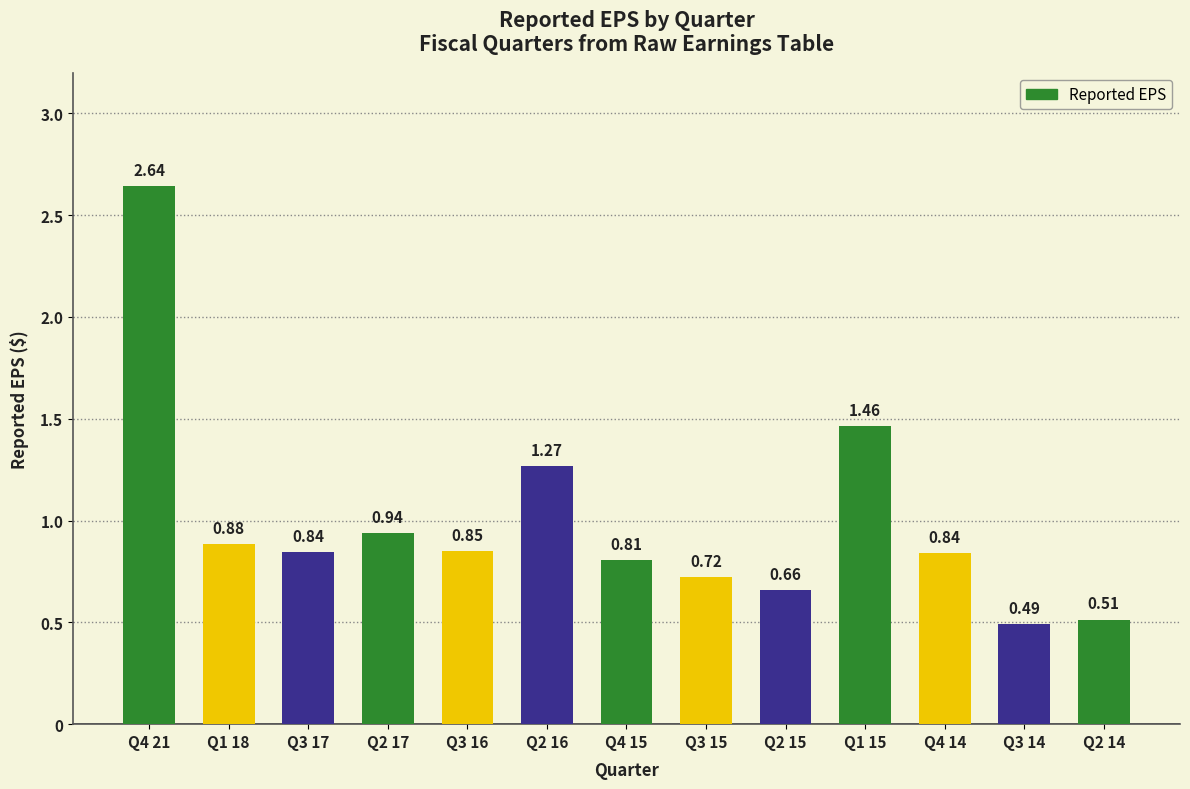

What is the change in value from Q1 15 to Q3 14?

-1.0